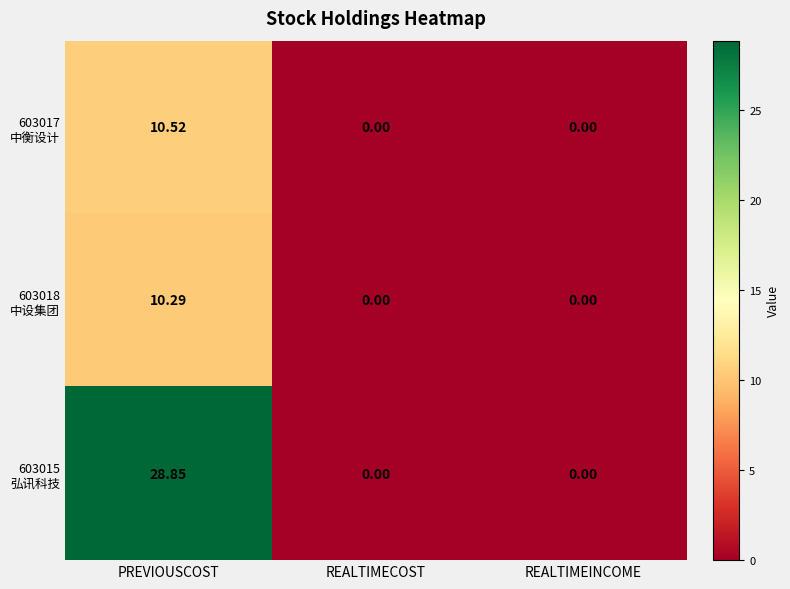

At which category is the sum across all series the highest?

PREVIOUSCOST